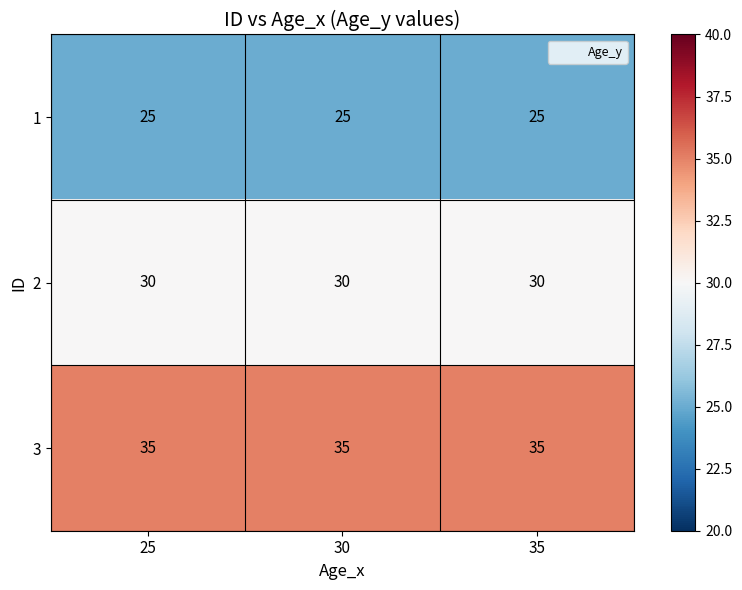

What value does the 3 series have at 35?

35